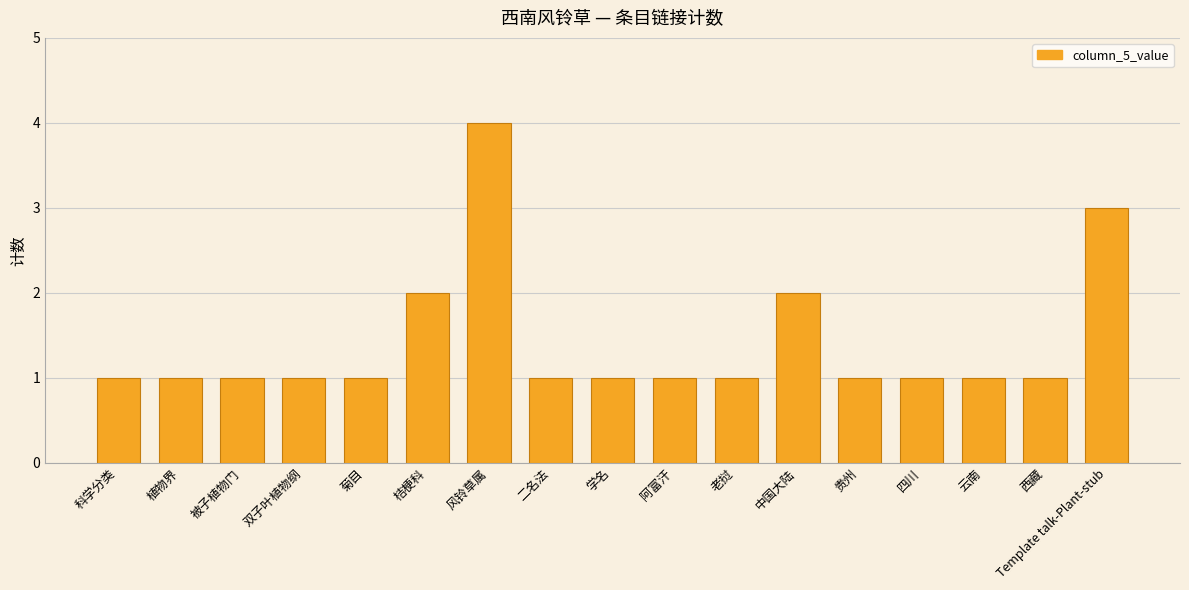

What is the label of the 3rd bar from the right?

云南